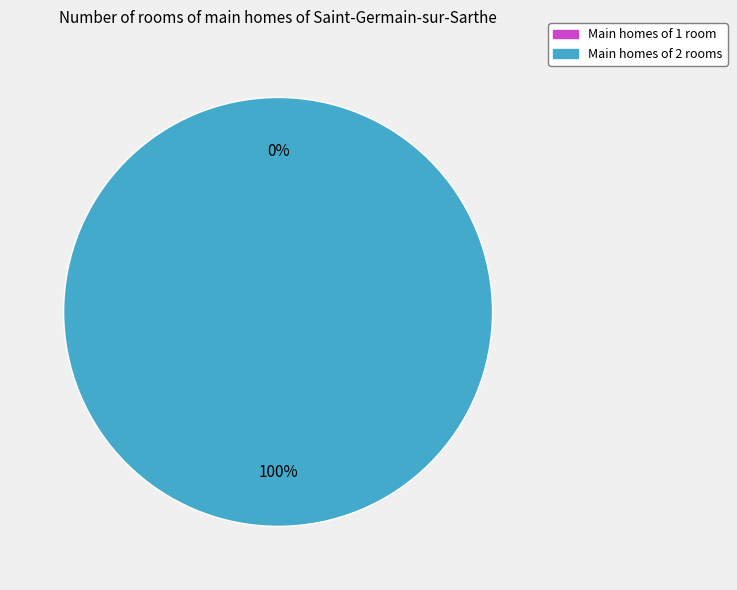

Between 1 and 0, which is larger?

1